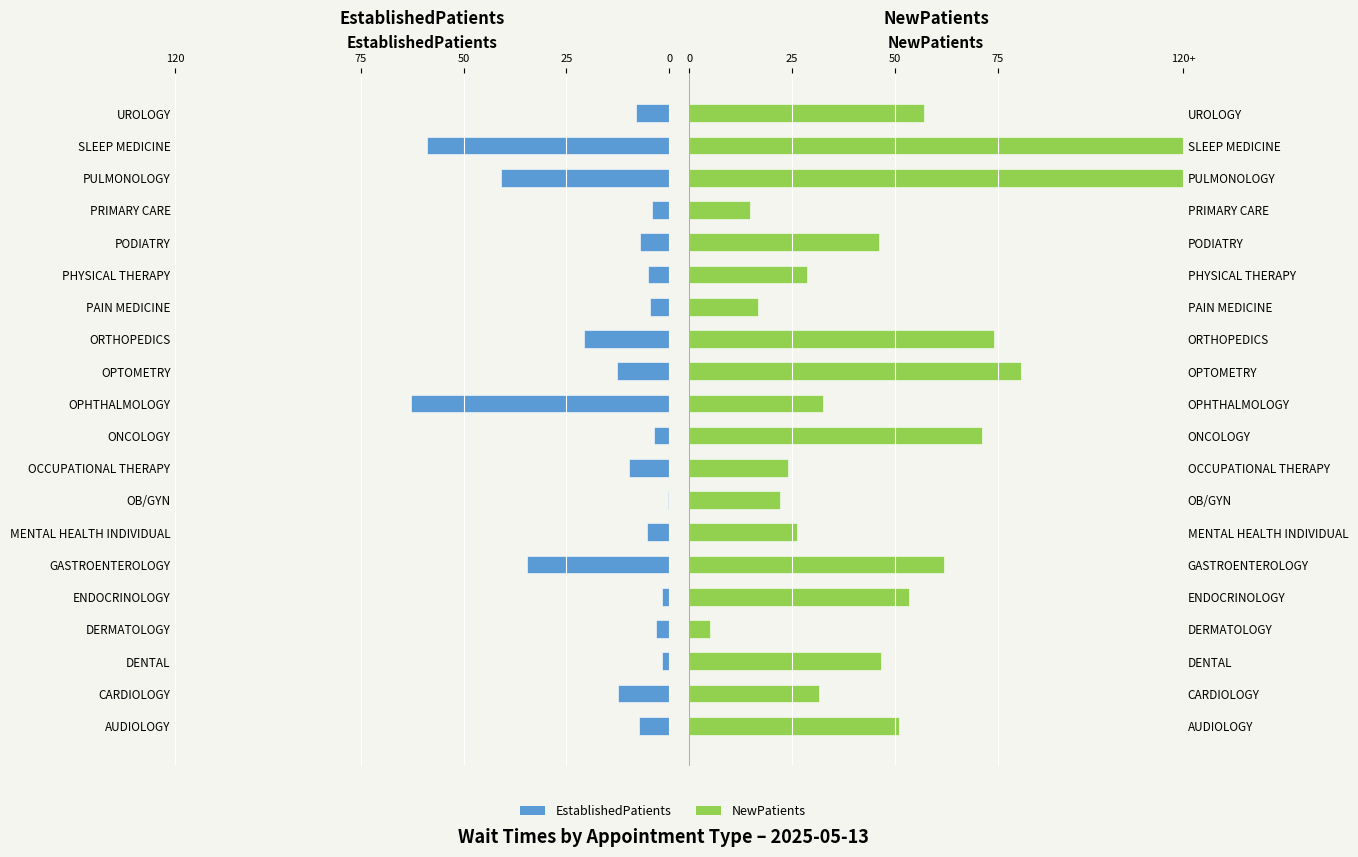

What are all the series names shown in the legend?

EstablishedPatients, NewPatients